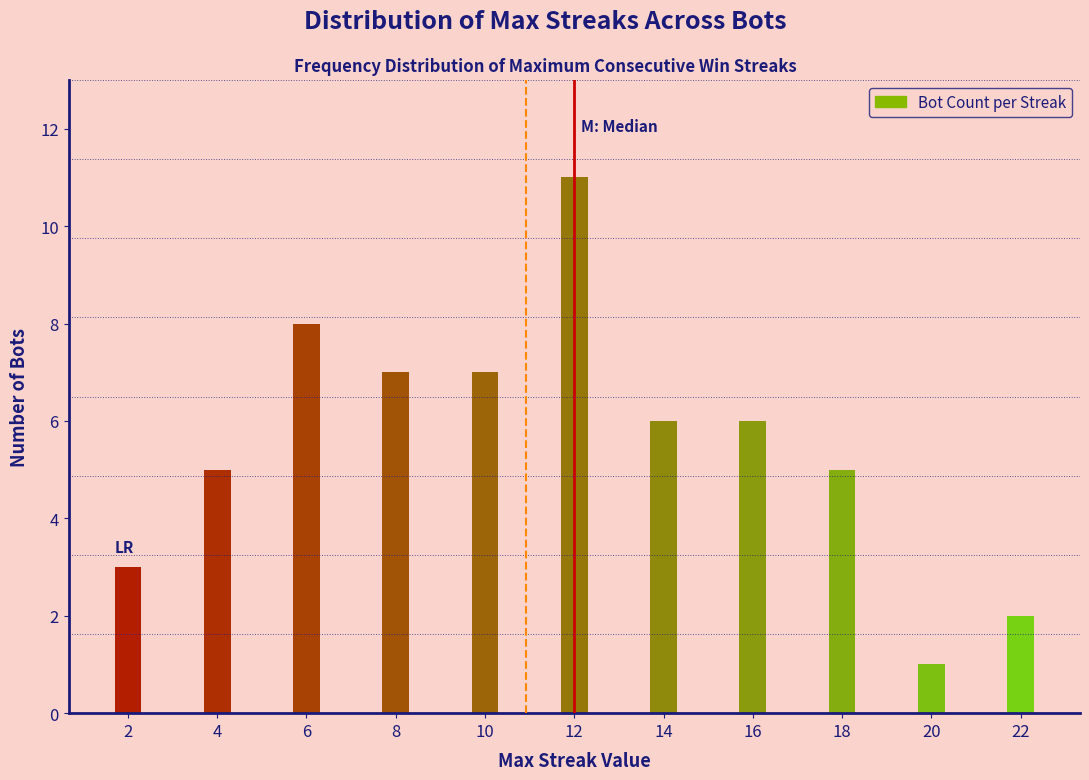

Reading right to left, transcribe all the data shown in this chart.

22=2	20=1	18=5	16=6	14=6	12=11	10=7	8=7	6=8	4=5	2=3